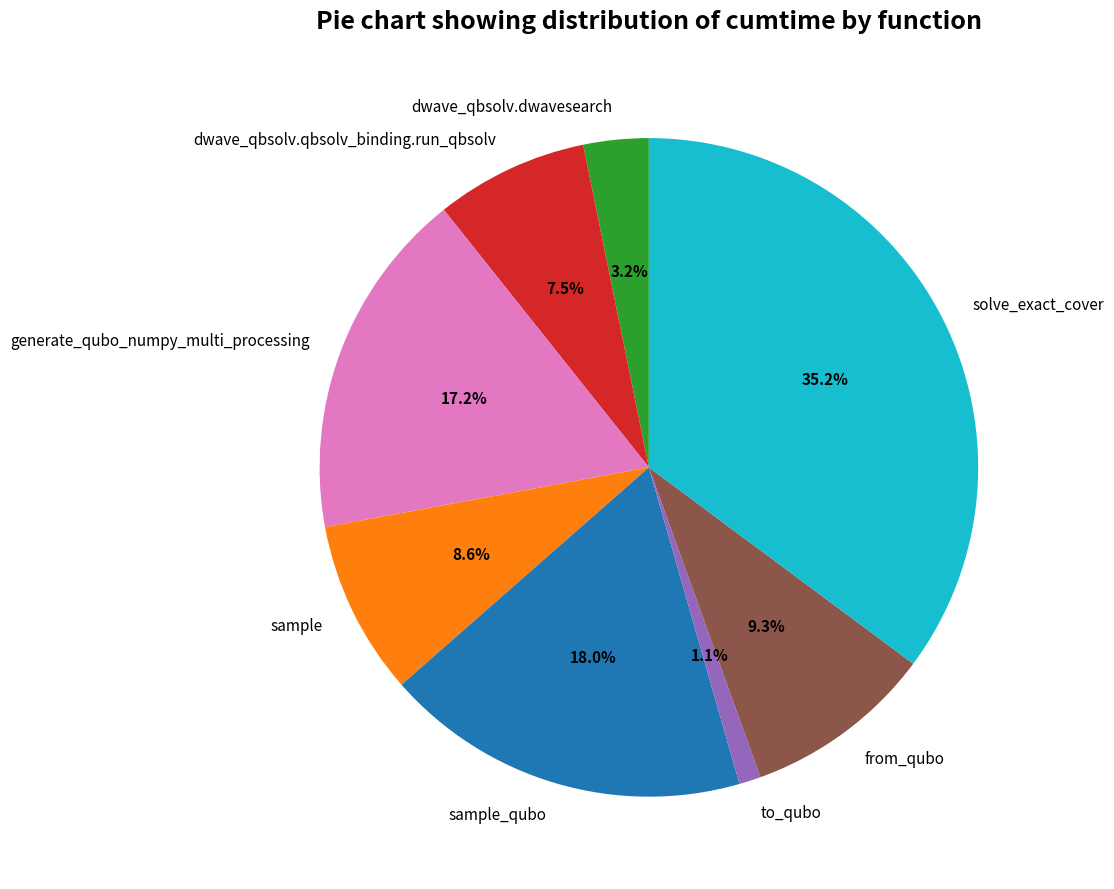

What percentage is the solve_exact_cover slice, to the nearest percent?

35%